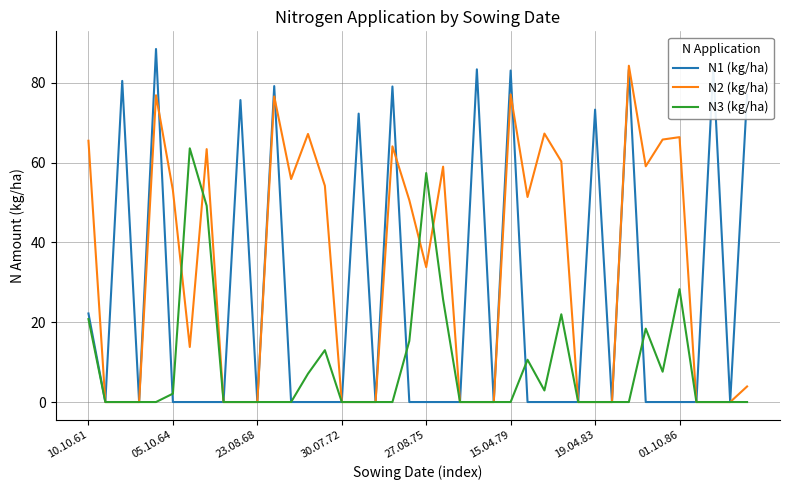

Rank the series by their average value, from highest to lowest.

N2 (kg/ha), N1 (kg/ha), N3 (kg/ha)